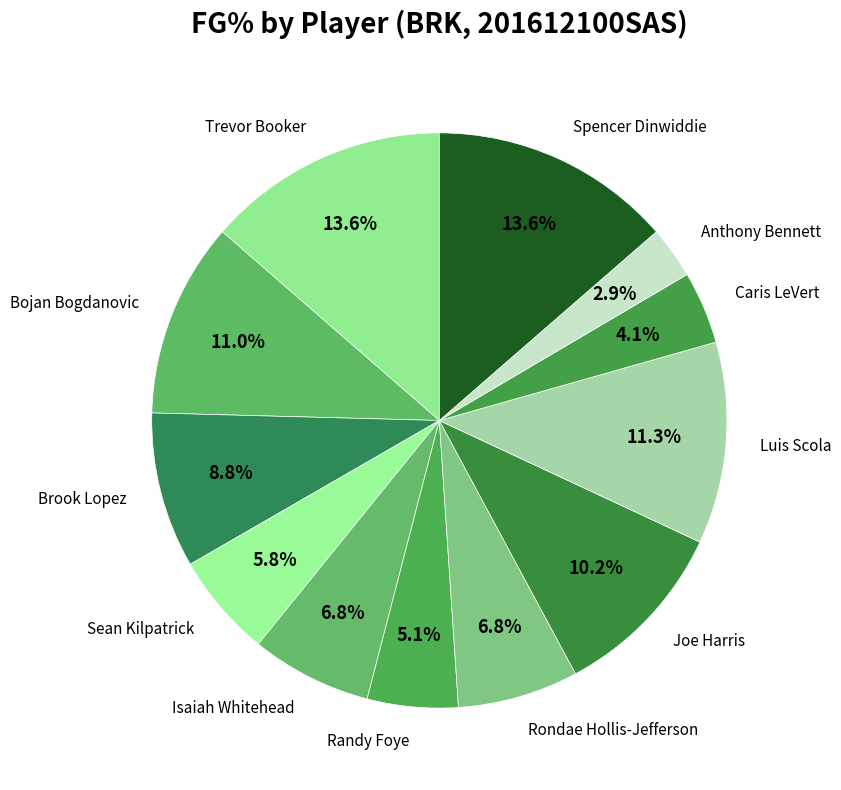

What percentage is the Caris LeVert slice, to the nearest percent?

4%